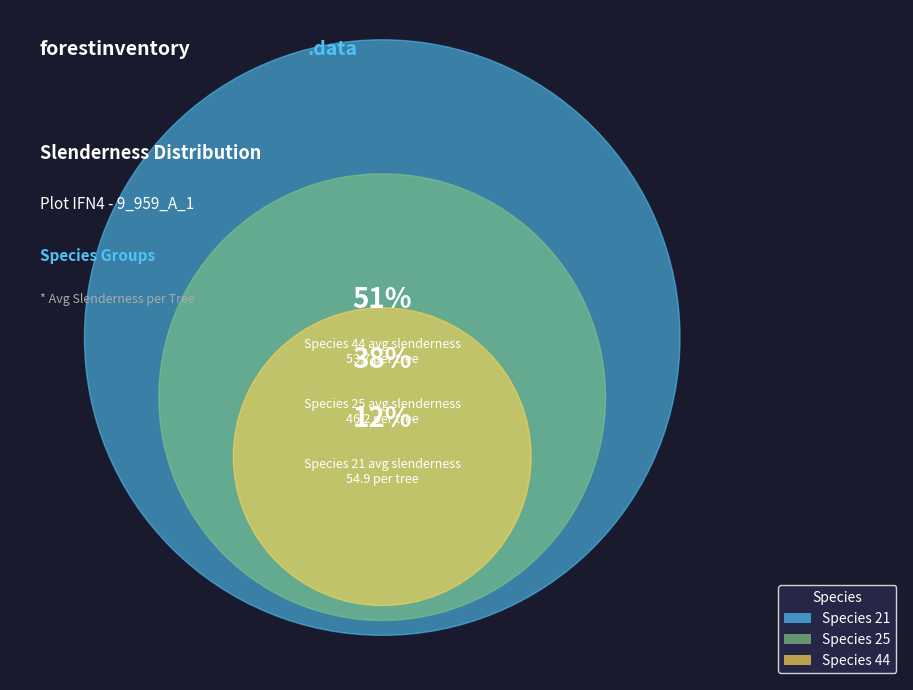

Is the sum of 25 and 21 greater than half?

No